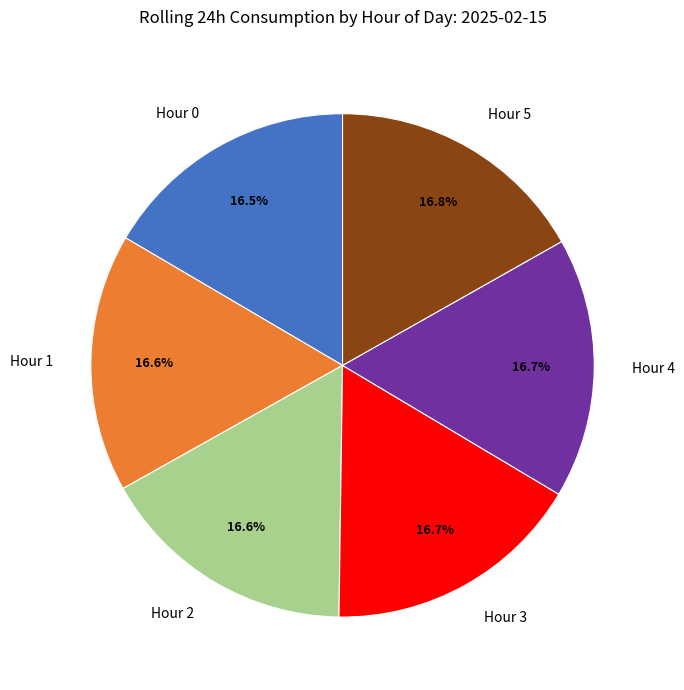

Is Hour 4 the majority of the pie?

No